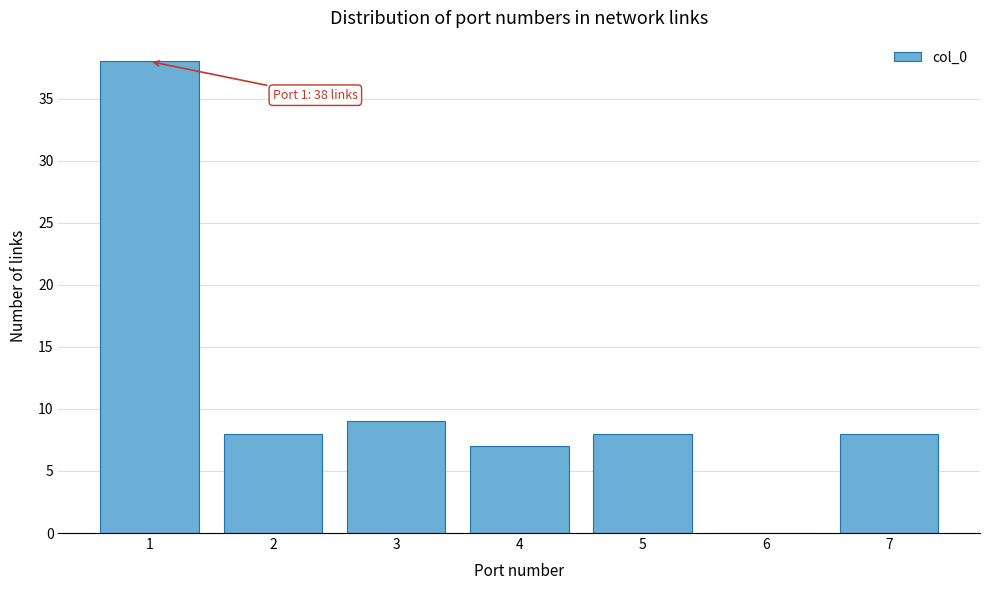

Over which range of the x-axis is the bar tallest?

0.5 to 1.5